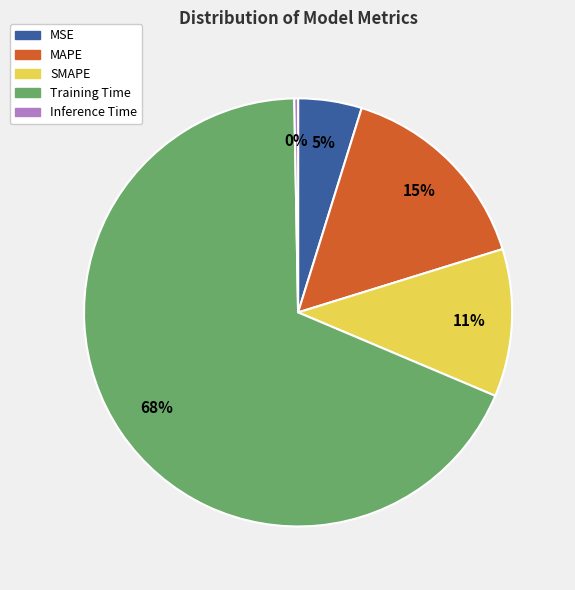

Do MAPE and MSE together represent more than half of the pie?

No